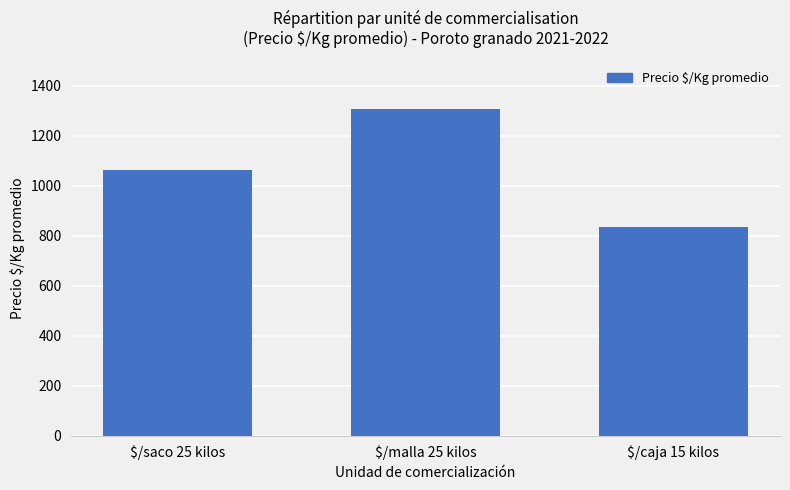

How many data points are less than 1061?

1